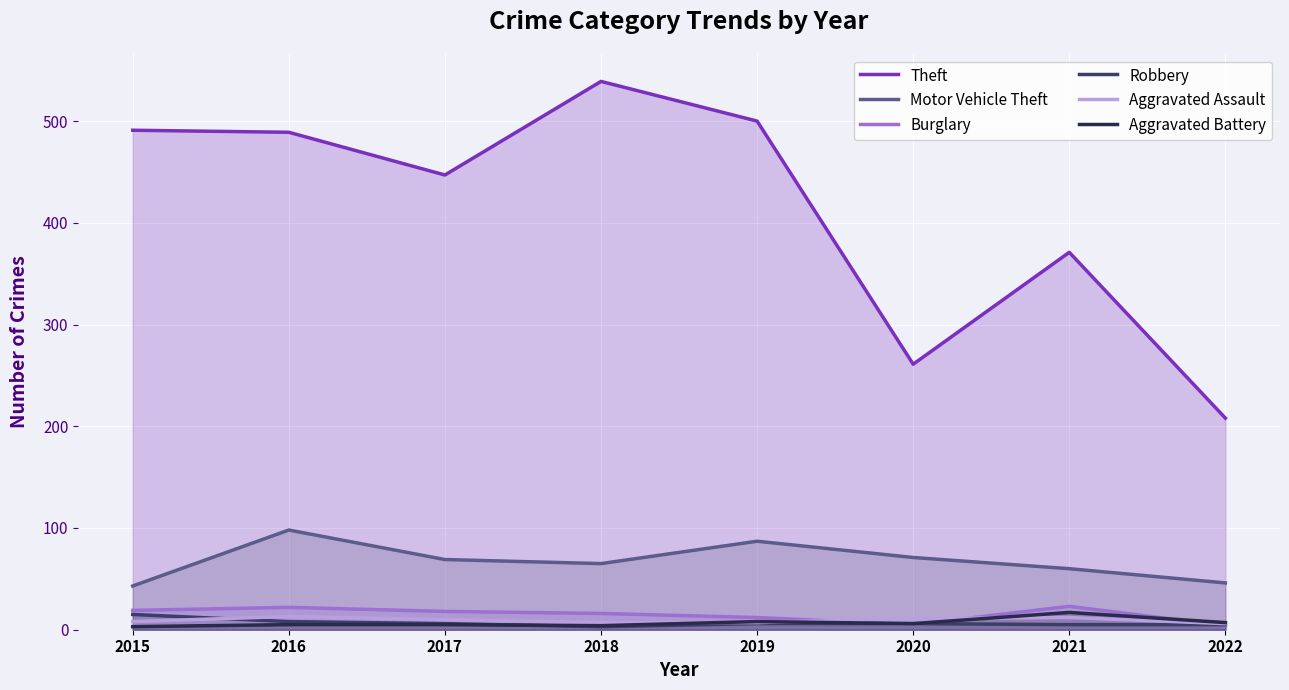

What are all the series names shown in the legend?

Theft, Motor Vehicle Theft, Burglary, Robbery, Aggravated Assault, Aggravated Battery